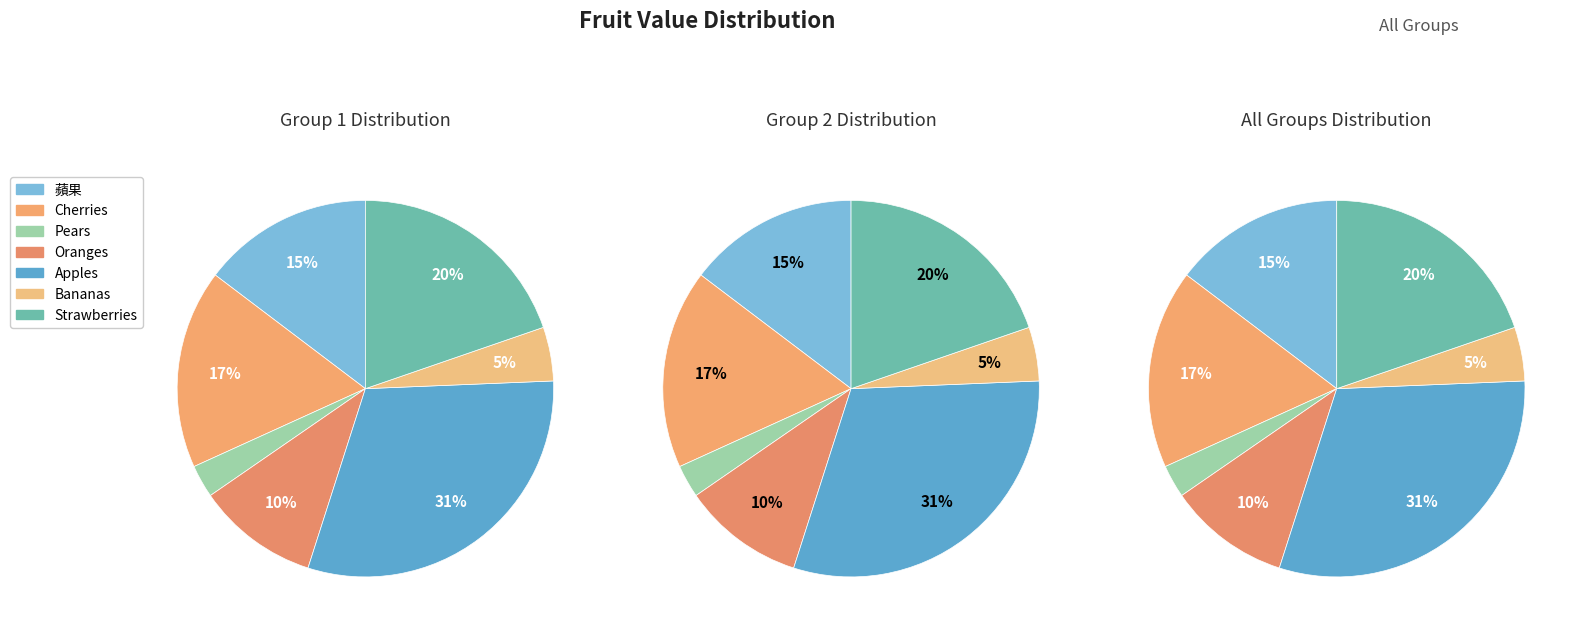

To the nearest percent, what is the difference between the largest and smallest slice percentages?

28%